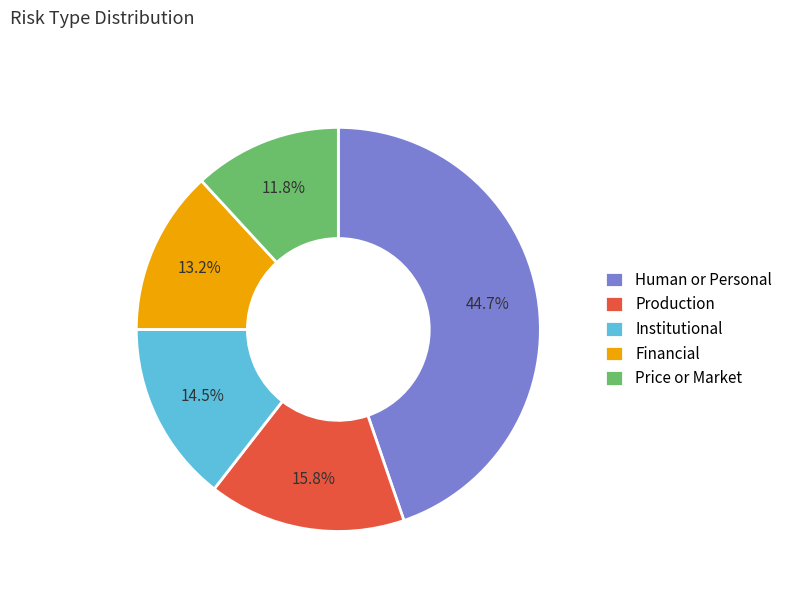

Approximately how many times larger is the value at Human or Personal compared to Institutional?

3.1